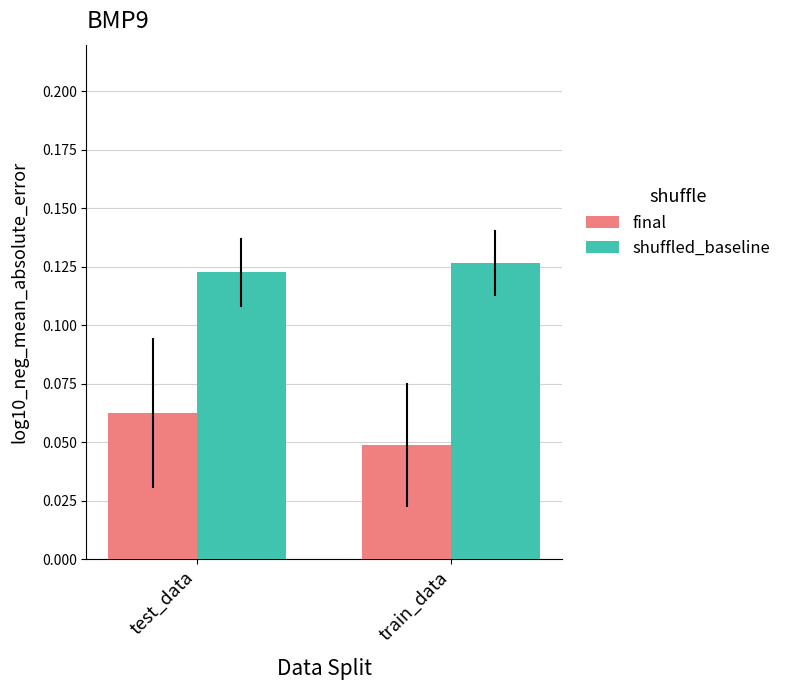

List the labels in order of final value, smallest first.

train_data, test_data